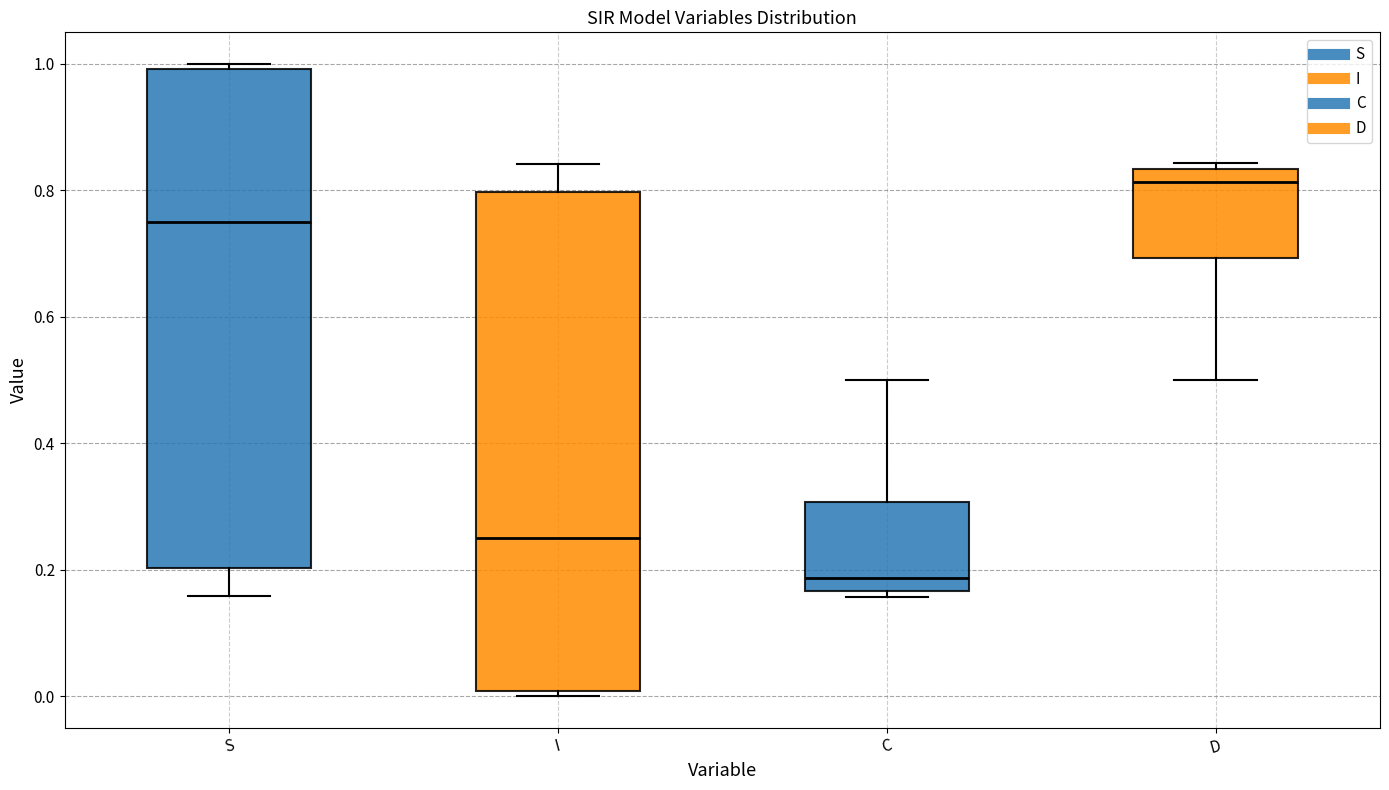

Reading left to right, read every box against the y-axis: the position of its median line, the range the box covers, and the ends of its whiskers. The values are not printed on the chart, so give them approximately, as read against the axis.

S: median 0.74, box 0.20 to 1.00, whiskers 0.16 to 1.00 (just above the box's upper edge)
I: median 0.26, box 0.00 to 0.80, whiskers 0.00 (just below the box's lower edge) to 0.84
C: median 0.18, box 0.16 to 0.30, whiskers 0.16 (just below the box's lower edge) to 0.50
D: median 0.82, box 0.70 to 0.84, whiskers 0.50 to 0.84 (just above the box's upper edge)